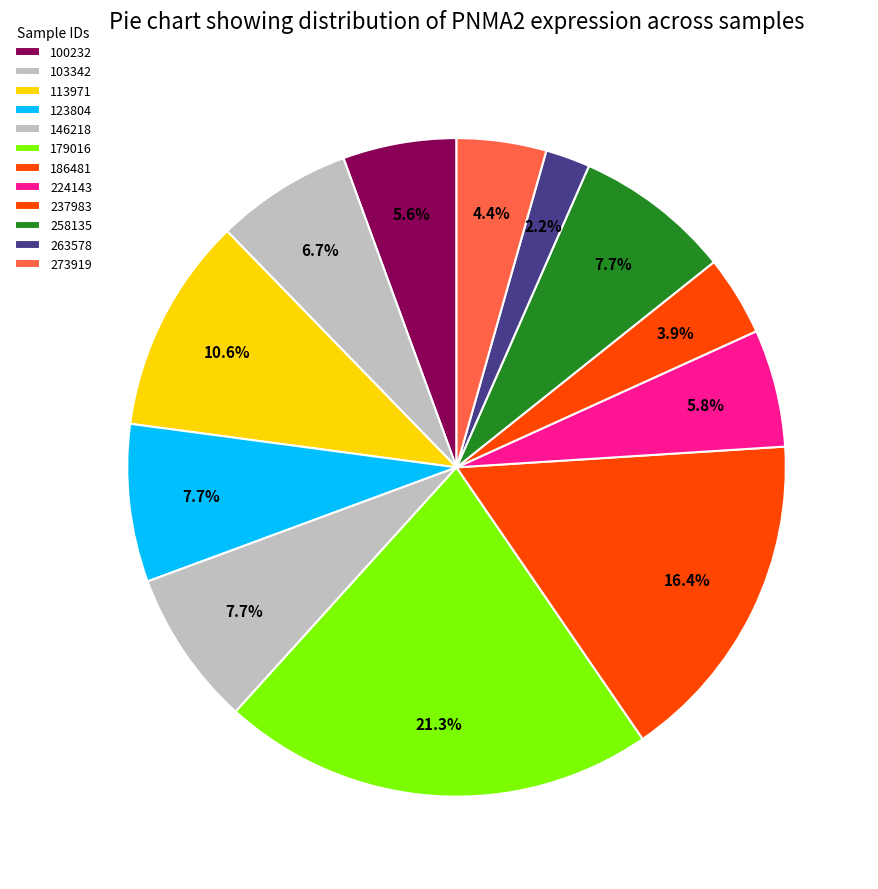

What percentage is the 123804 slice, to the nearest percent?

8%